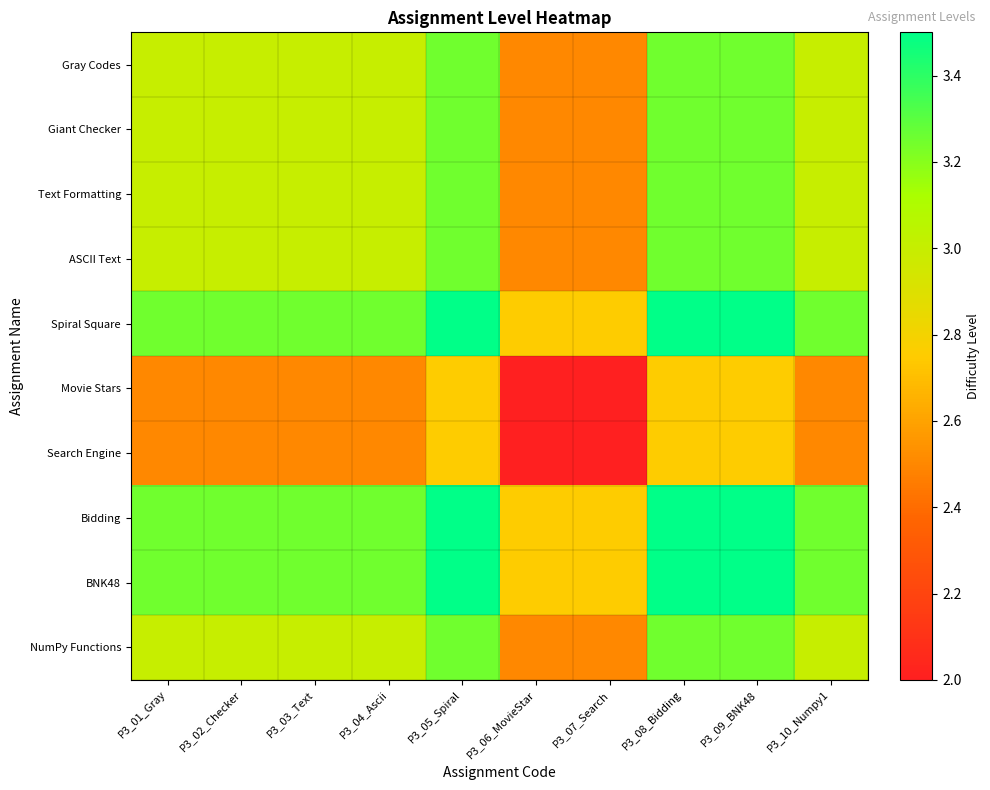

What is the smallest value displayed?

2.0